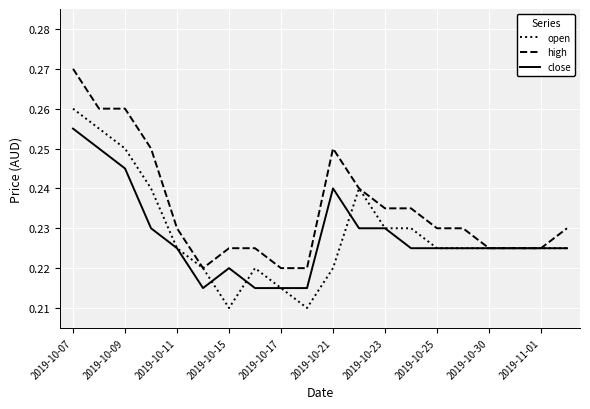

Which series has the largest total across all categories?

high